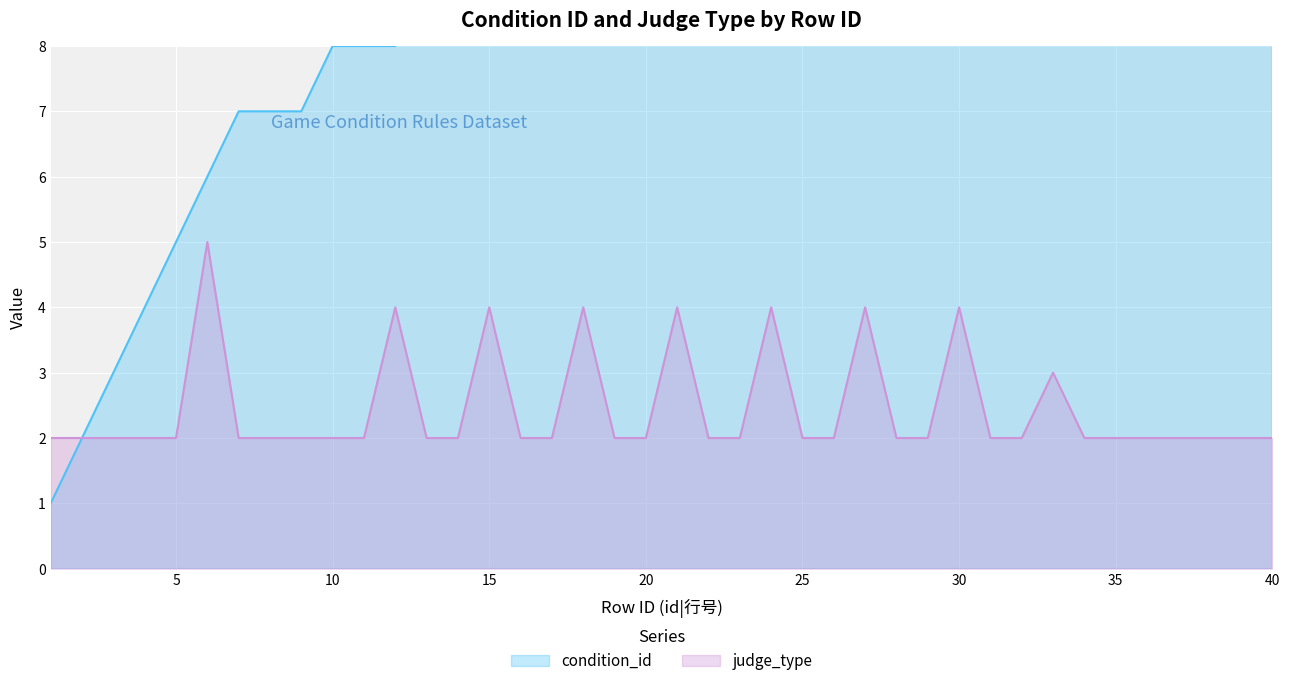

Which series has the largest total across all categories?

condition_id